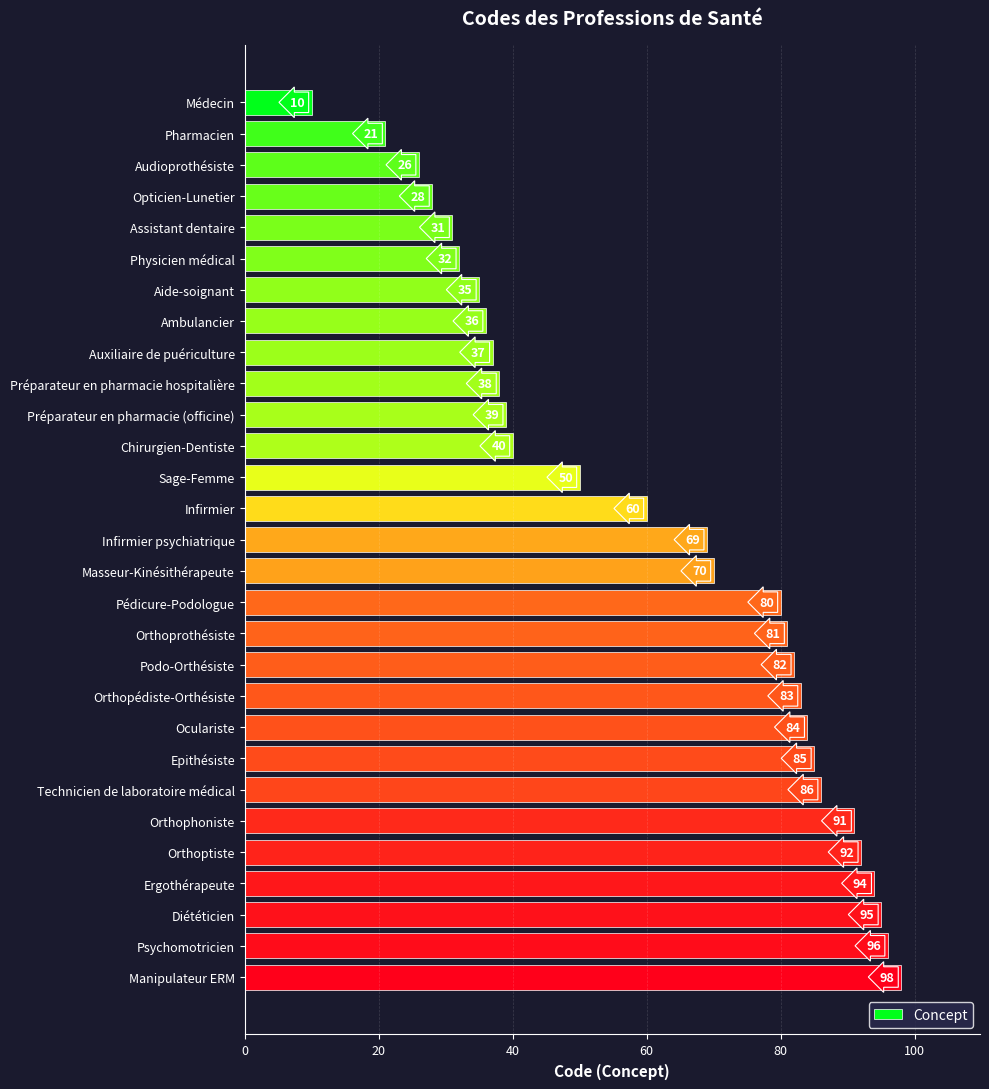

Does the chart contain stacked bars?

No